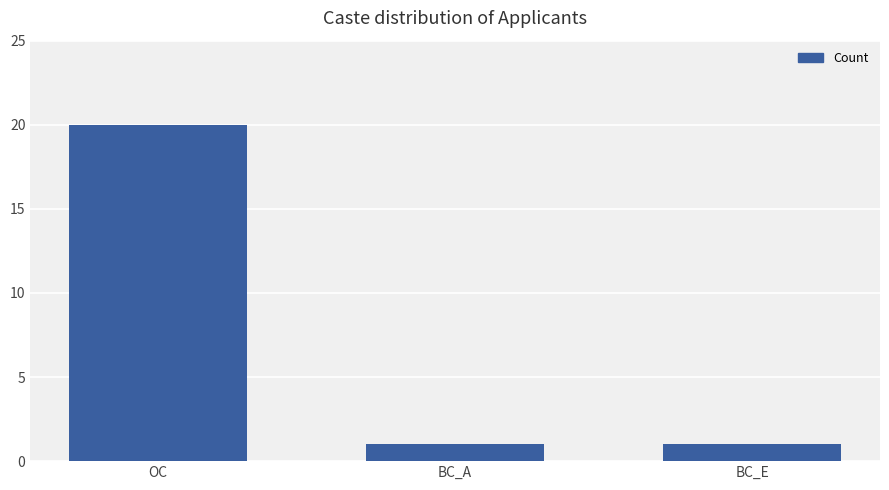

Reading left to right, transcribe all the data shown in this chart.

OC=20	BC_A=1	BC_E=1